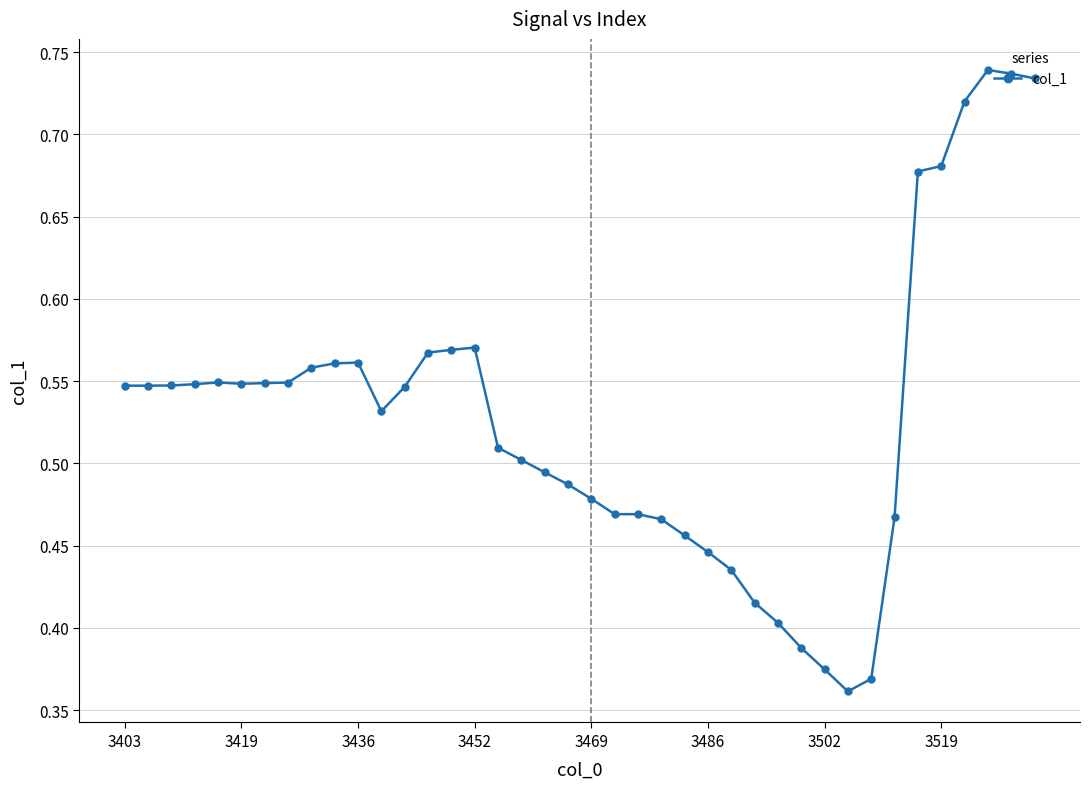

Count the values in the range 0 to 1.

40